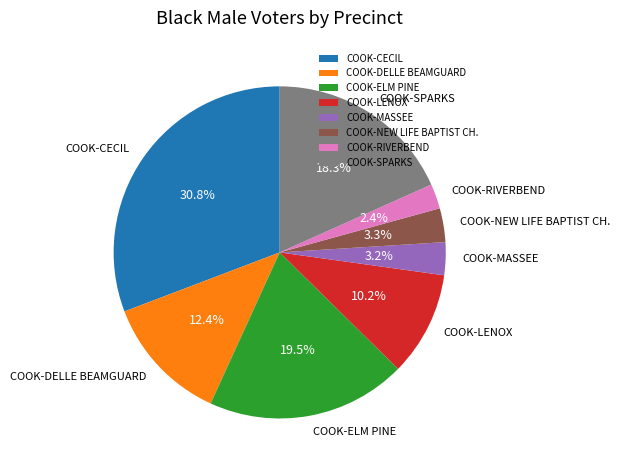

To the nearest percent, what is the difference between the largest and smallest slice percentages?

28%